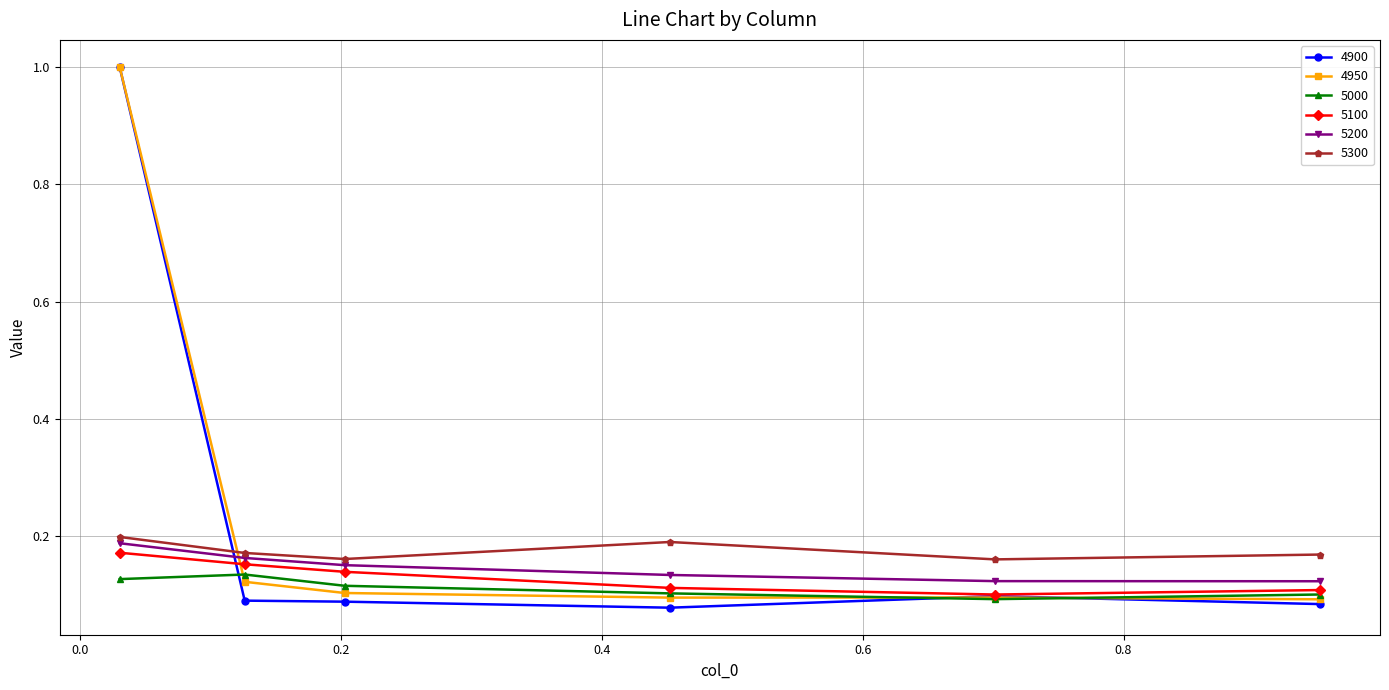

How many 5200 values are between 0 and 1?

6